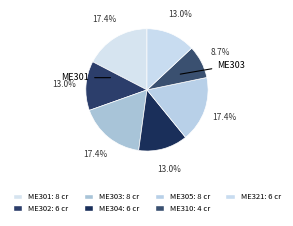

Count the number of slices in the pie.

7